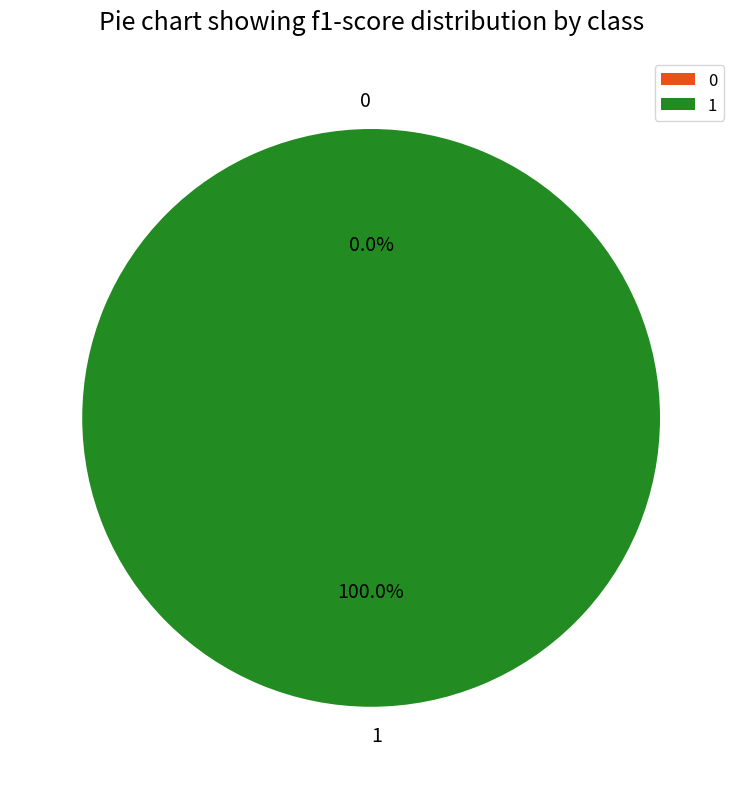

What is the largest slice in the pie chart?

1